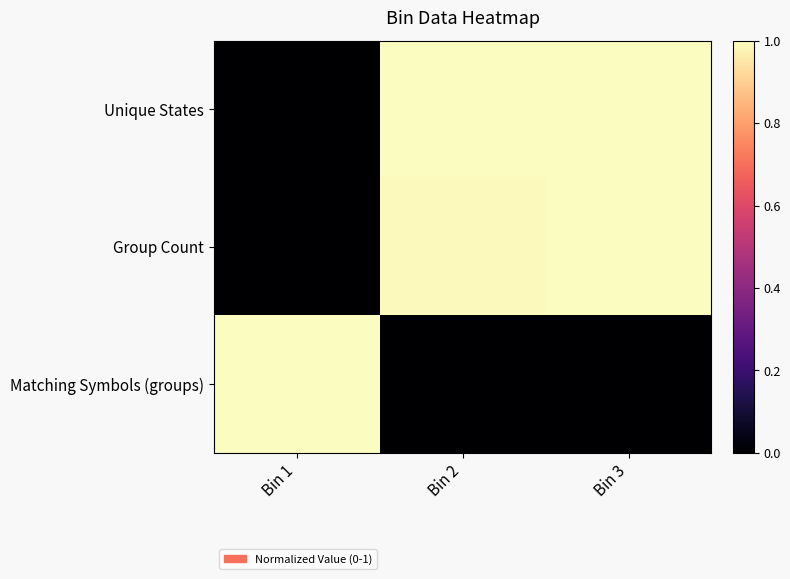

Which has a higher value, Bin 2 or Bin 3?

Bin 2